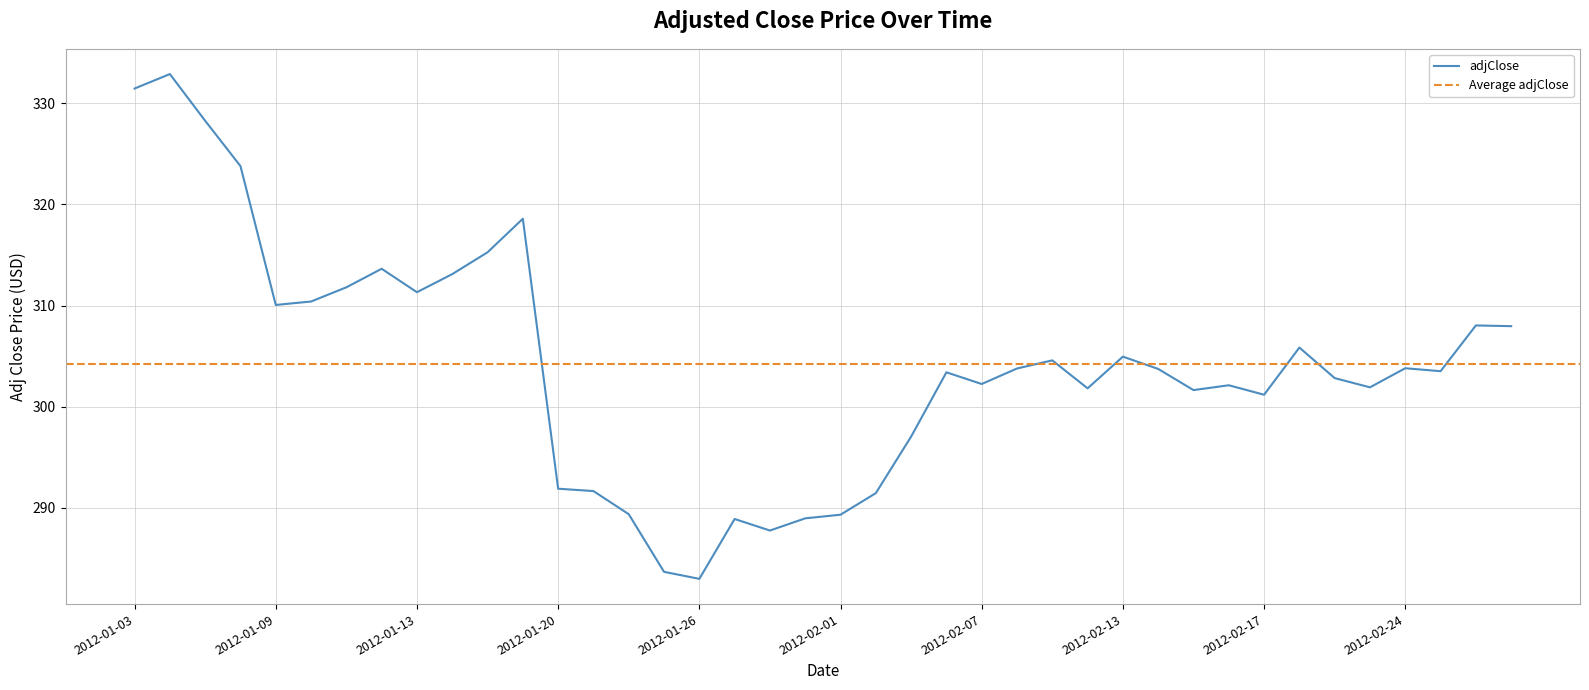

Is this an area chart (filled region under the line)?

No